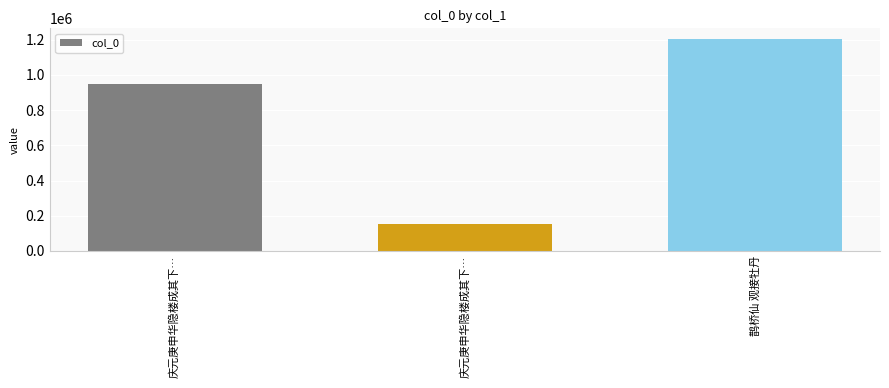

What is the minimum value shown in the chart?

152313